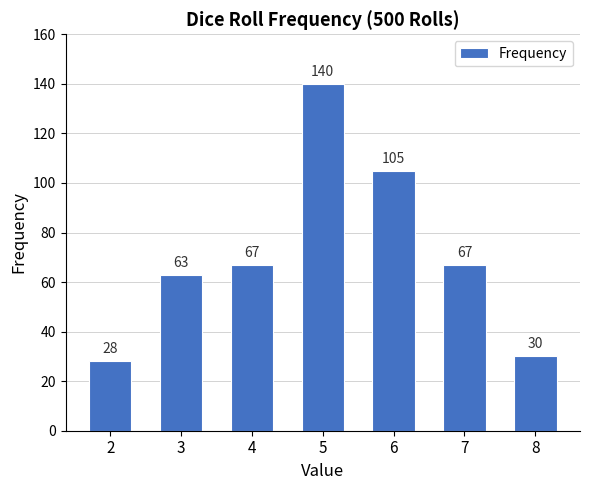

Between 8 and 2, which is larger?

8